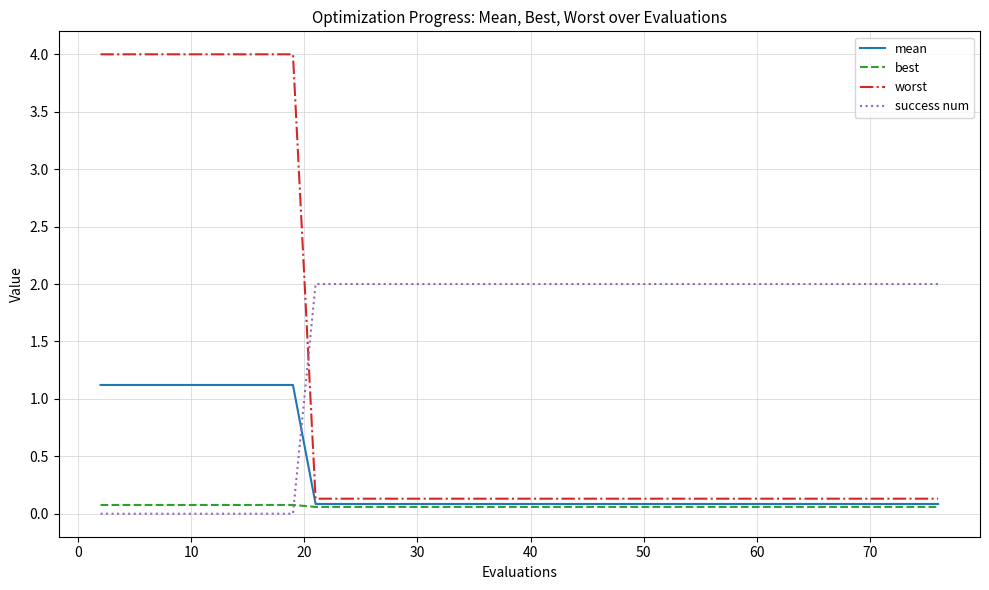

How many times do mean and success num cross each other?

1